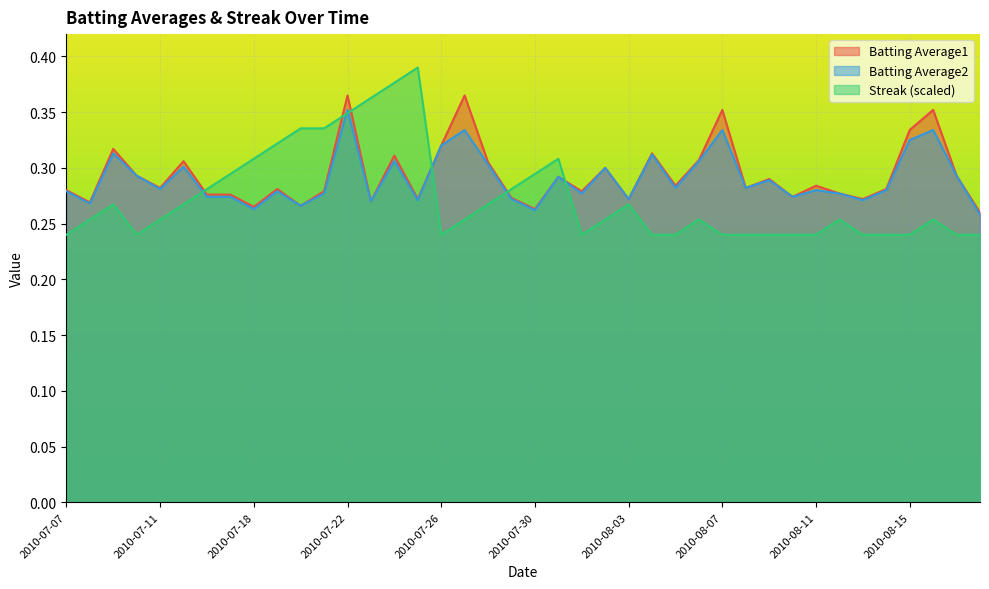

In Batting Average2, how many points are higher than both neighbors (excluding endpoints)?

13